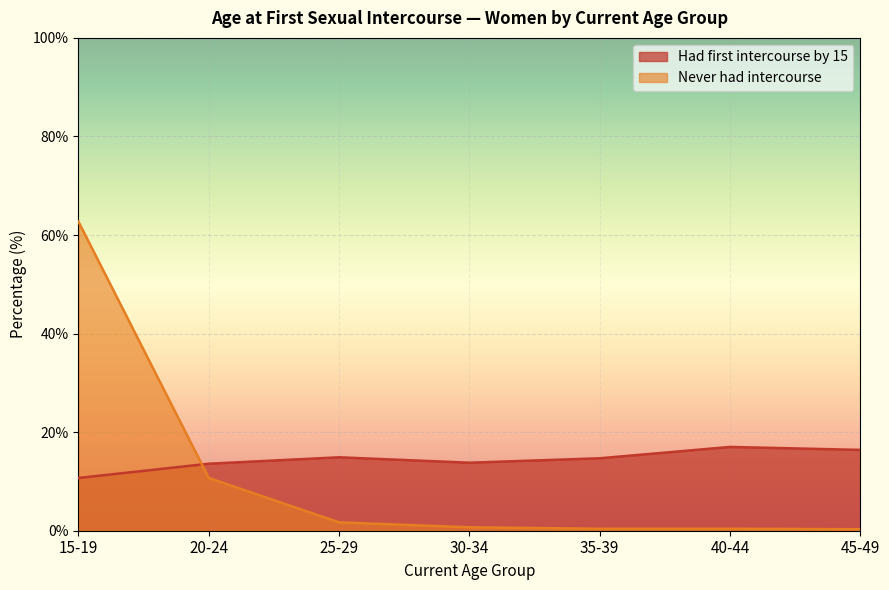

How many data points does each series have?

7